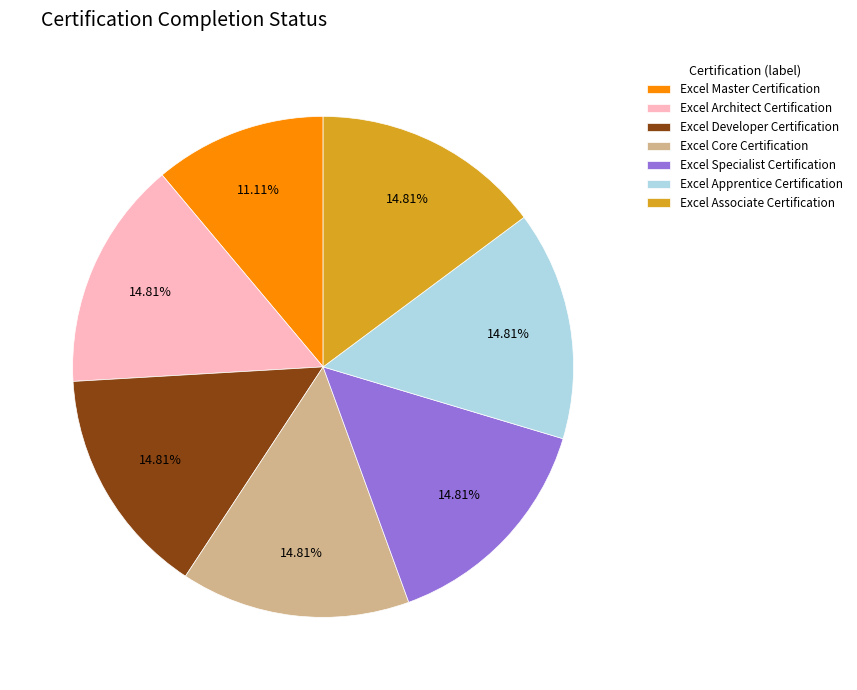

The Excel Specialist Certification slice represents 25% of the pie. True or false?

False